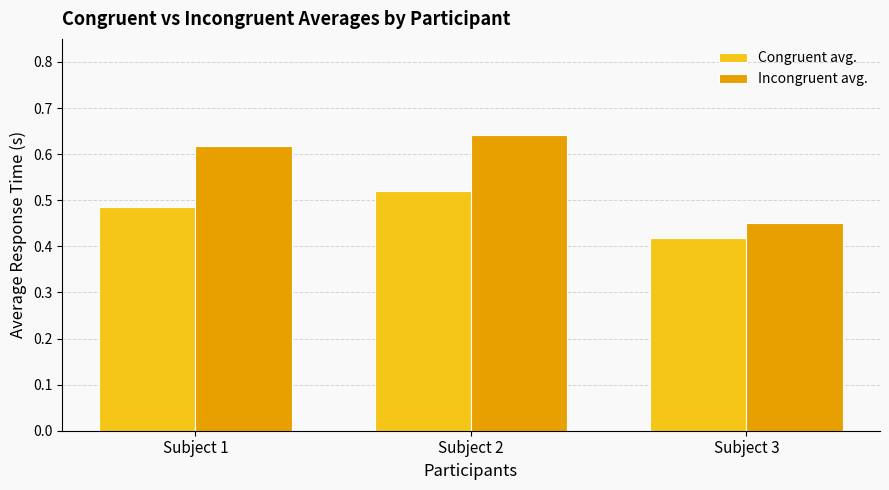

List the series in order of their peak value, highest first.

Incongruent avg., Congruent avg.